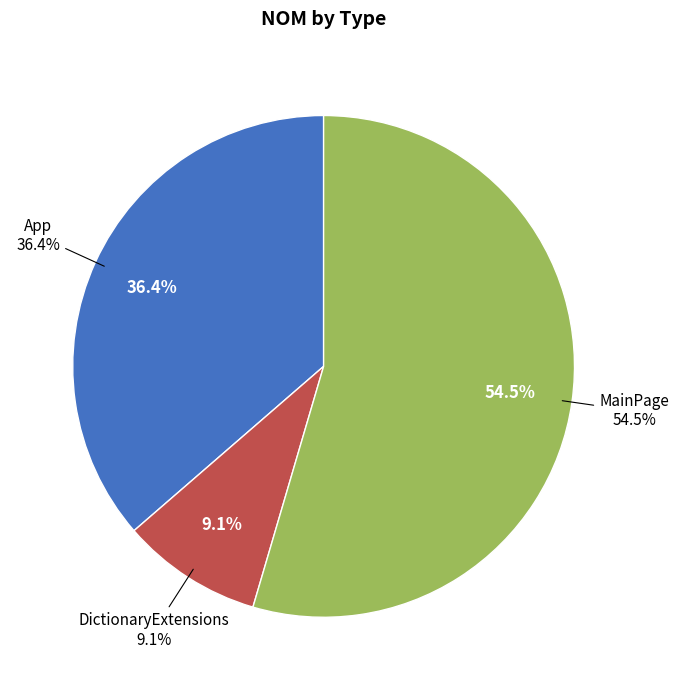

Combined, do DictionaryExtensions and App account for over 50%?

No